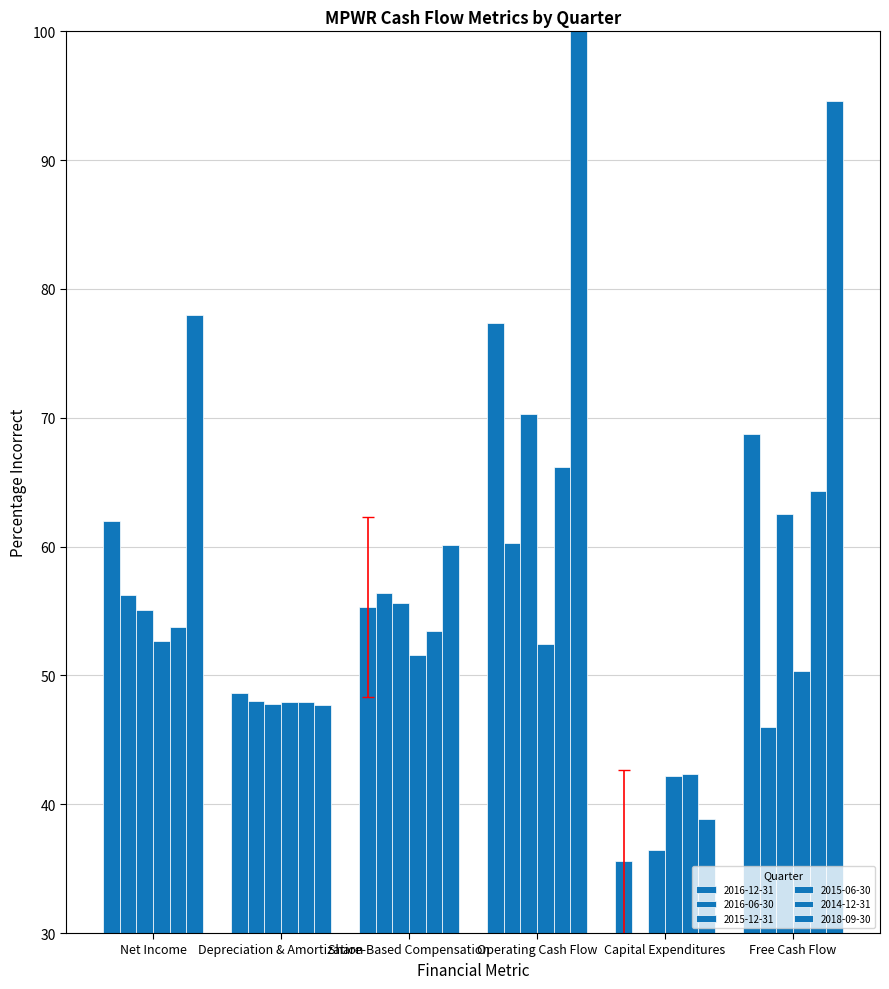

List the series in order of their peak value, highest first.

2018-09-30, 2016-12-31, 2015-12-31, 2014-12-31, 2016-06-30, 2015-06-30